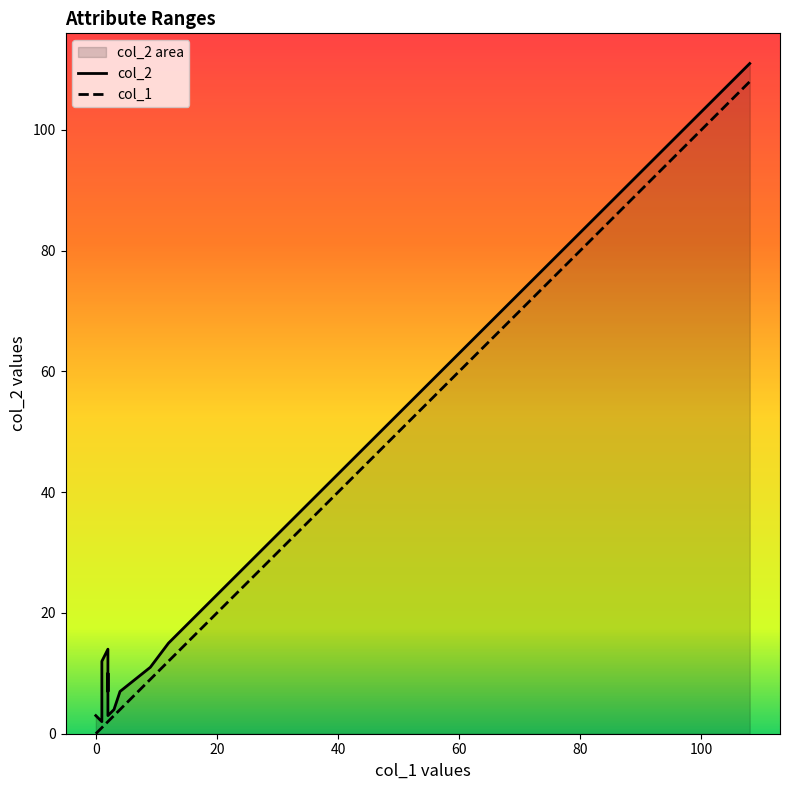

How many categories are shown in the chart?

18